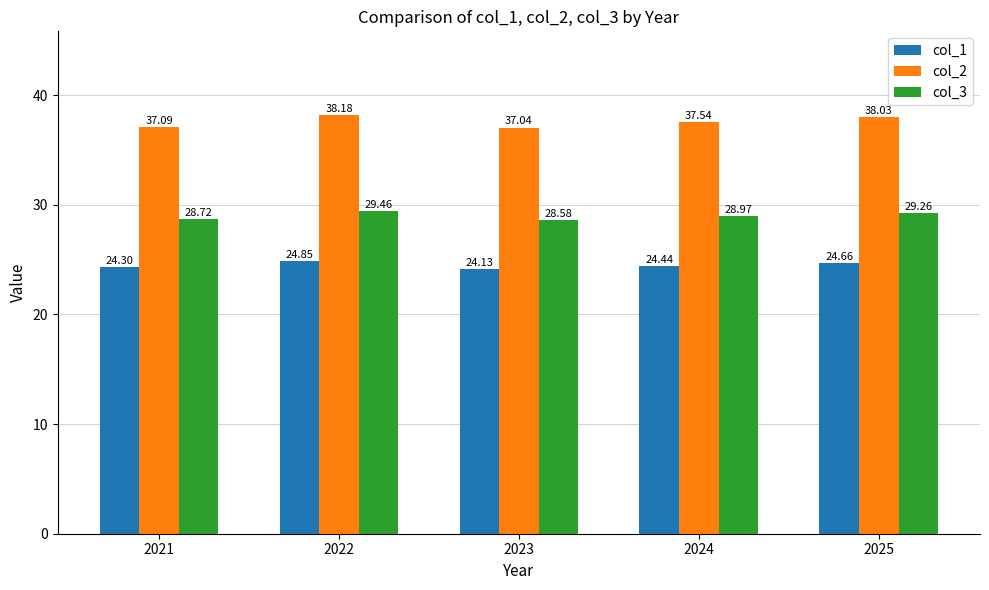

What is the difference between the second highest and second lowest values in the col_1 series?

0.4